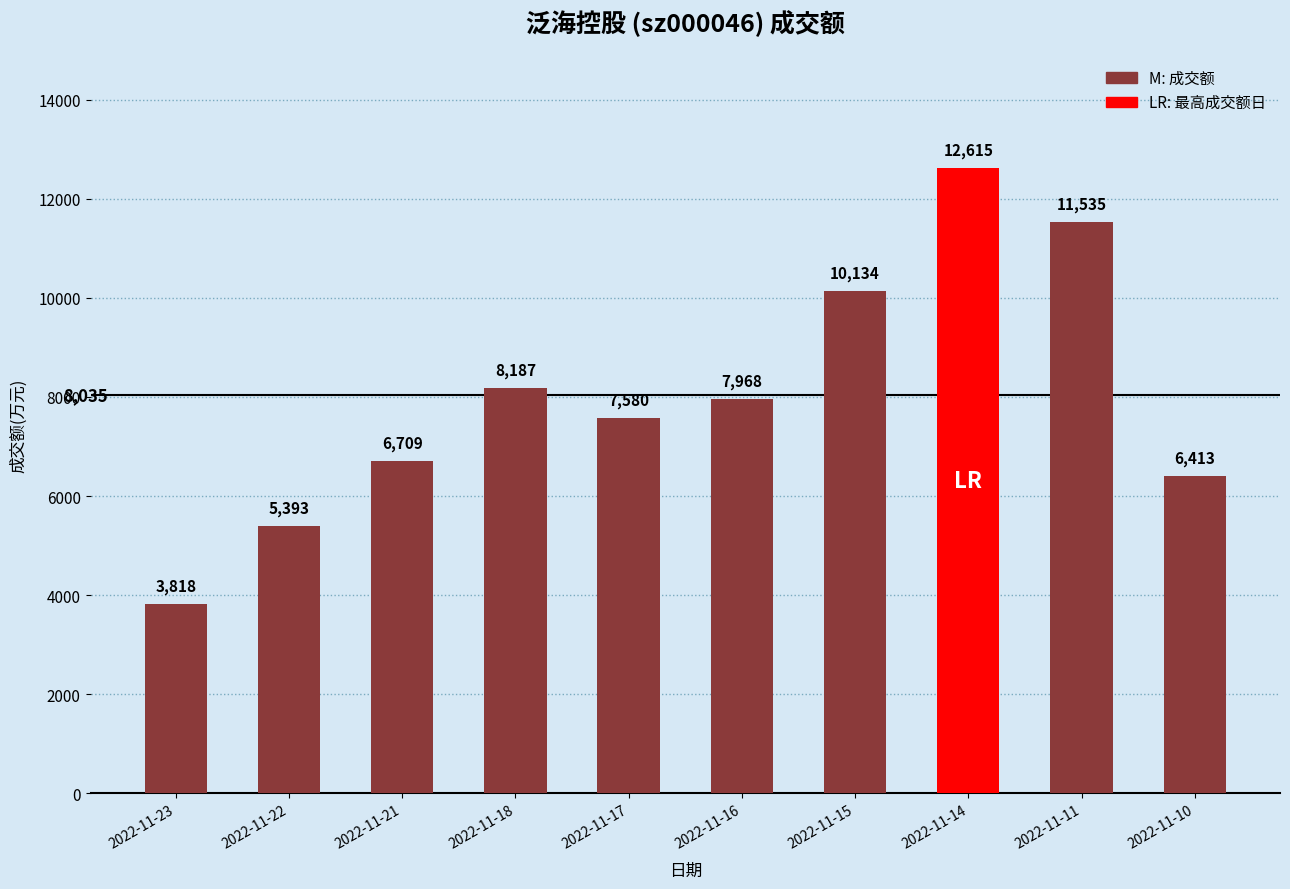

At which label does the data first exceed 7968?

2022-11-18